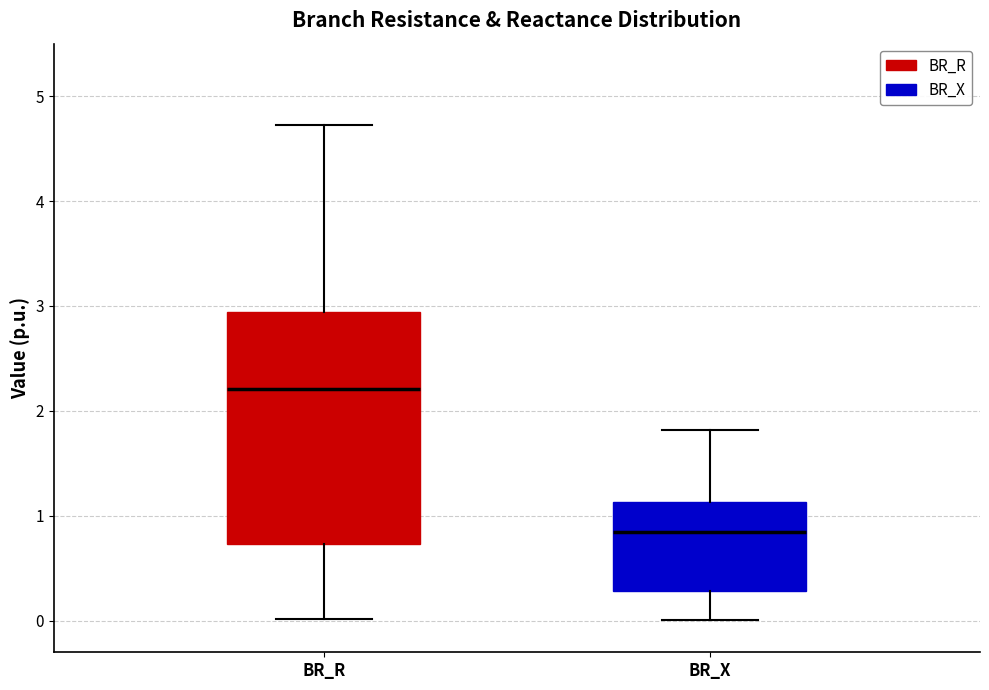

Which box is the tallest, from its lower edge to its upper edge?

BR_R